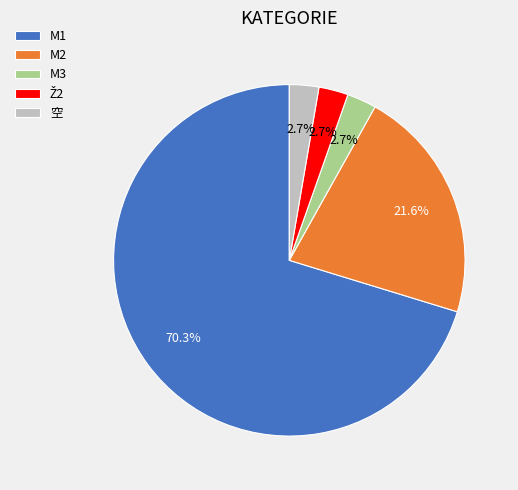

Which slice is the largest?

M1